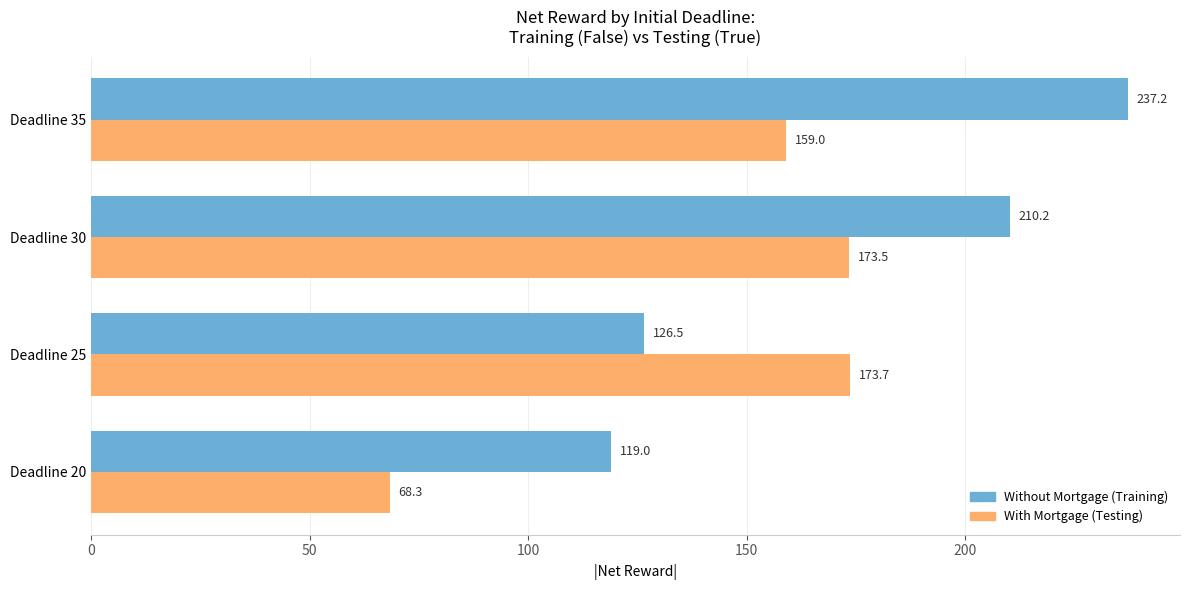

What is the smallest value displayed?

68.3